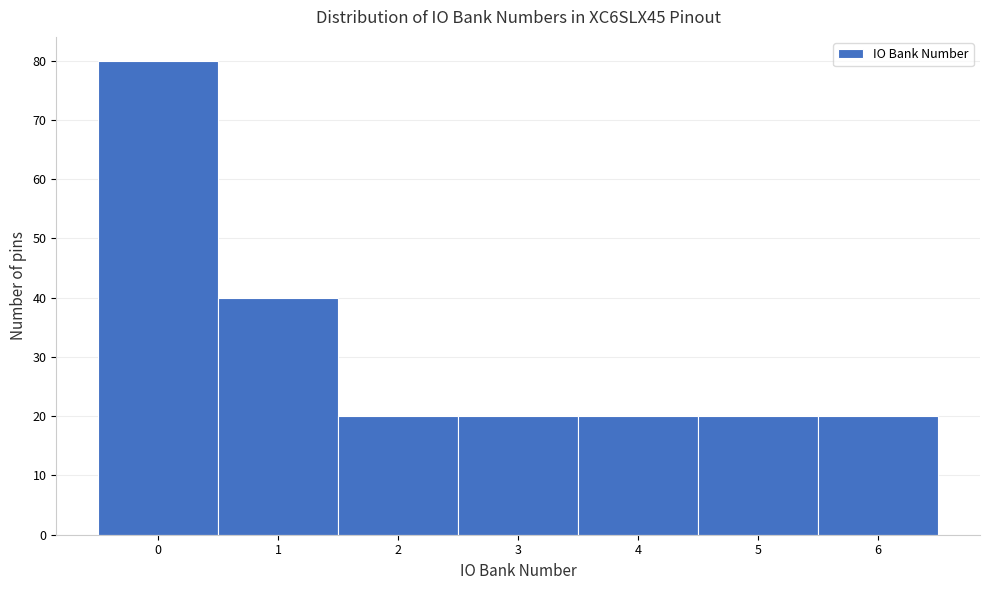

How tall is the bar that spans 1.5 to 2.5 on the x-axis? The values are not printed on the chart, so give them approximately, as read against the axis.

20